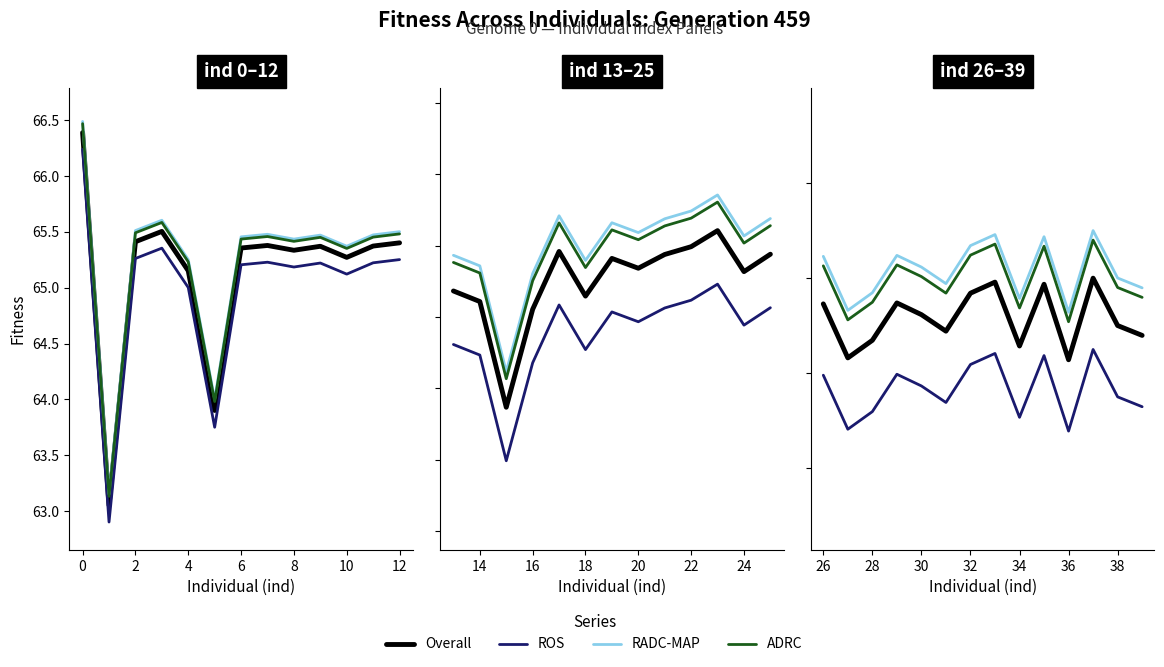

The Overall series shows 88.2 at 34. True or false?

False